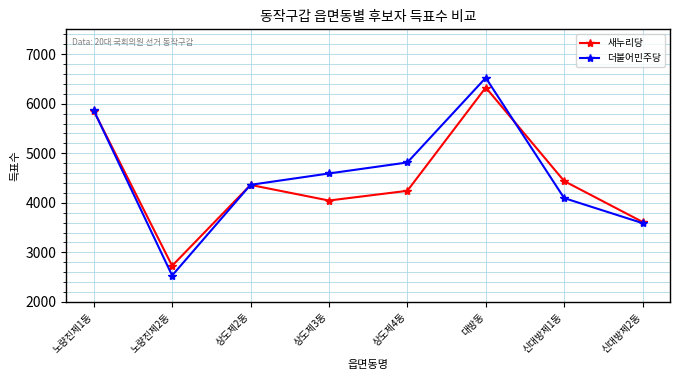

What is the difference between the 새누리당 values at 상도제3동 and 신대방제1동?

393